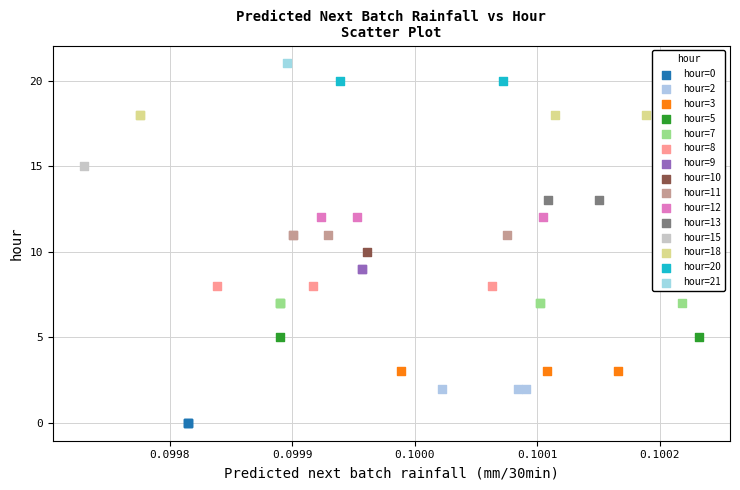

What are all the series names shown in the legend?

hour=0, hour=2, hour=3, hour=5, hour=7, hour=8, hour=9, hour=10, hour=11, hour=12, hour=13, hour=15, hour=18, hour=20, hour=21